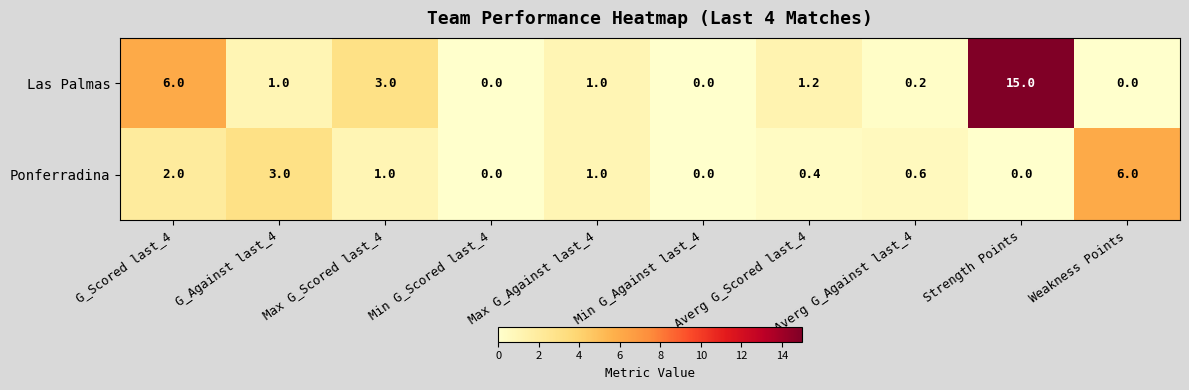

What is the highest value of the Las Palmas series?

15.0